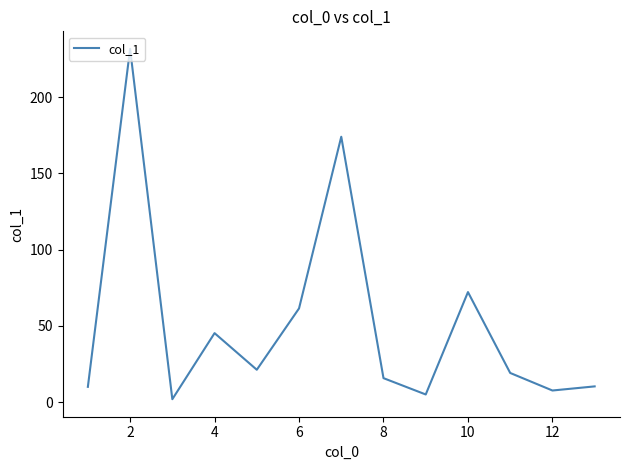

What is the greatest value displayed?

231.6